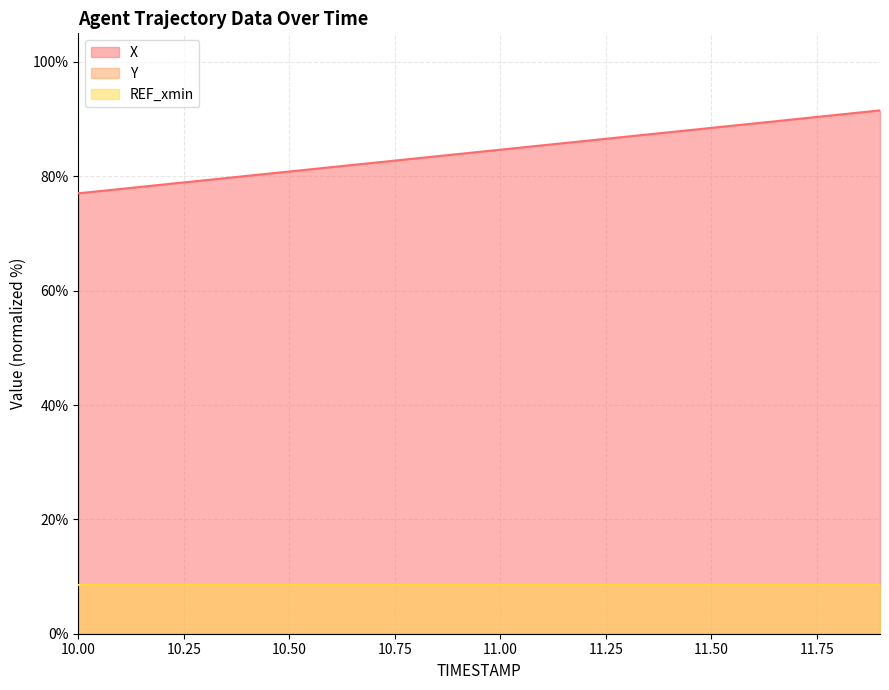

The X series shows 41.5 at 10.00. True or false?

False